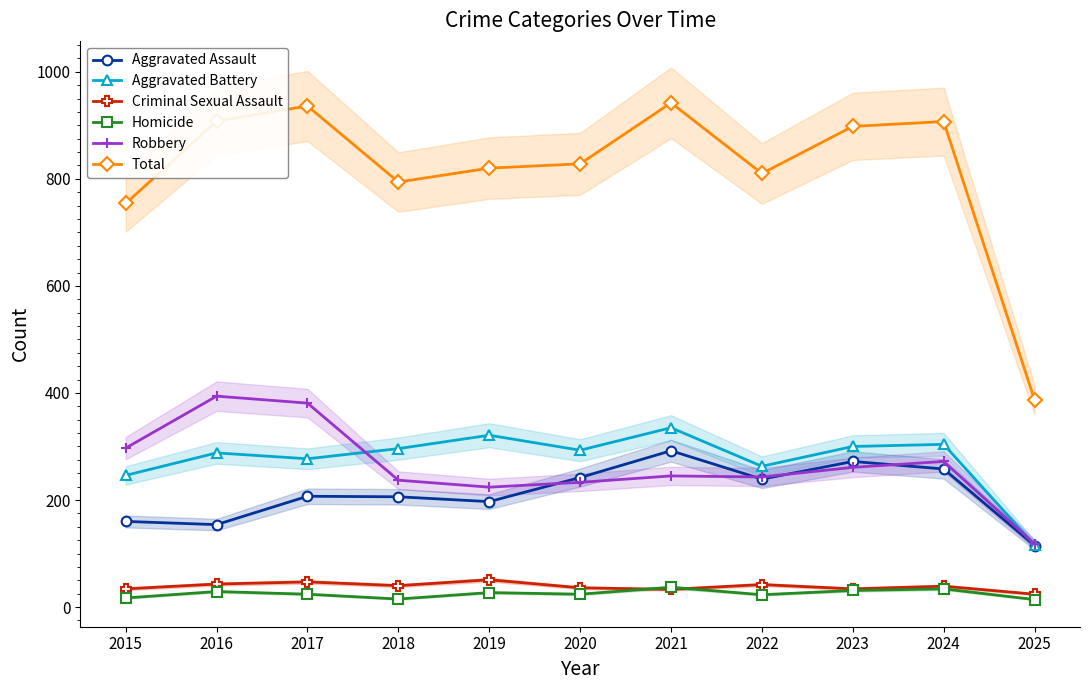

What is the sum of all Robbery values?

2905